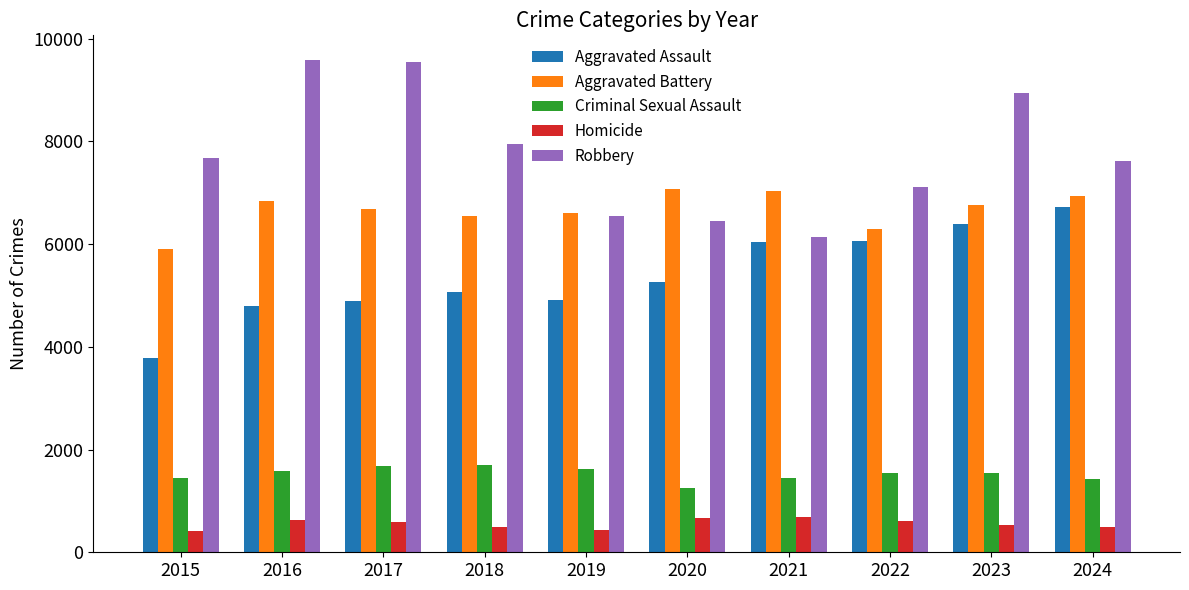

Which series changed the most between 2016 and 2023?

Aggravated Assault